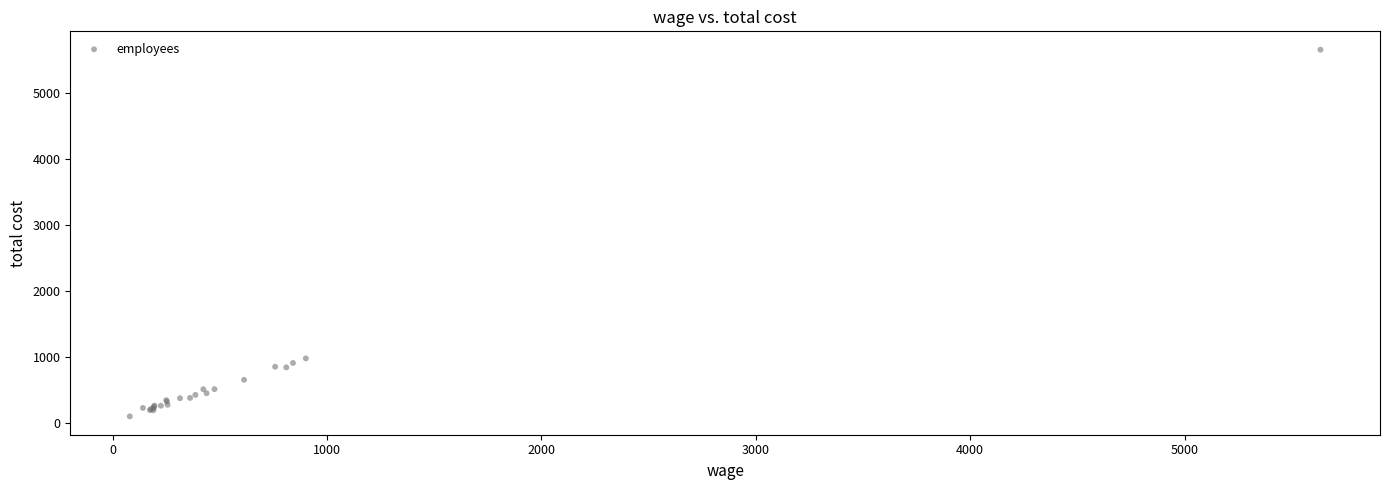

What Y value in the scatter plot is closest to 2881?

980